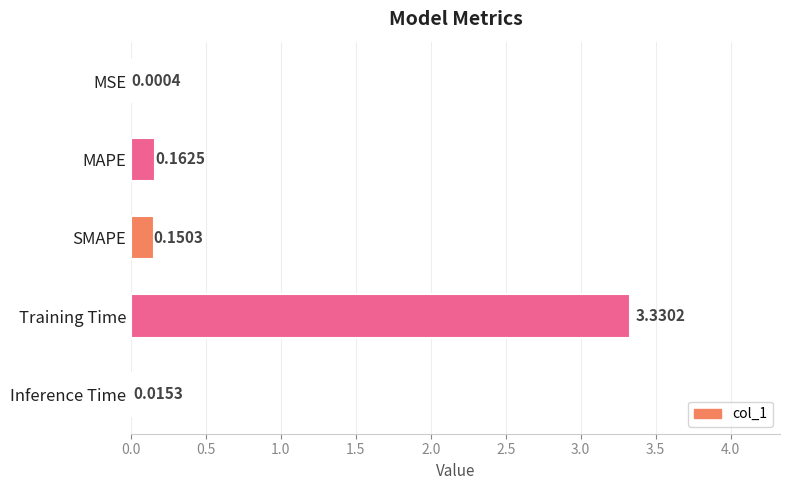

At which label is the value closest to 1?

MAPE